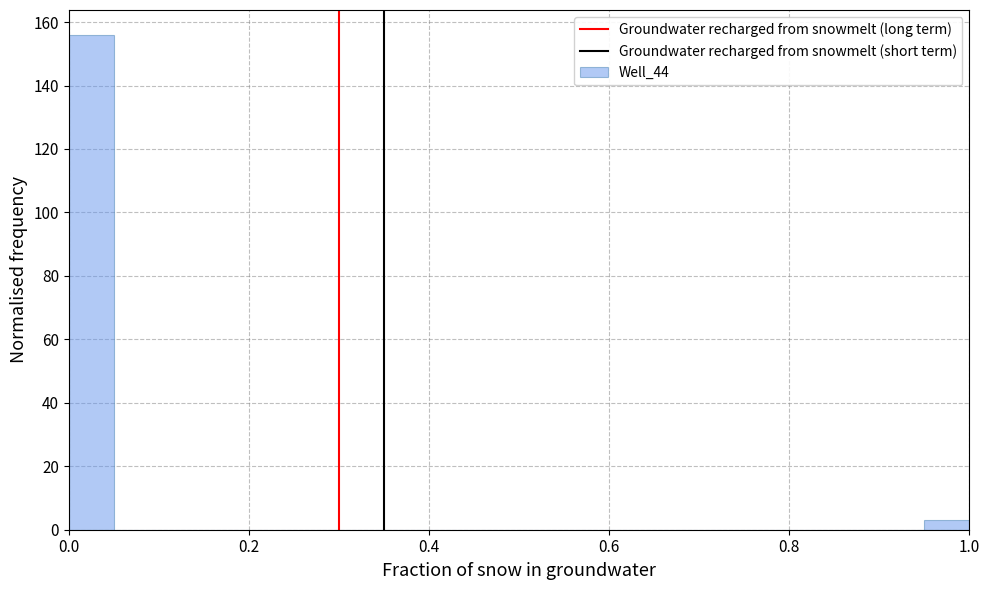

Read against the x-axis, roughly where is the centre of the tallest bar?

0.02